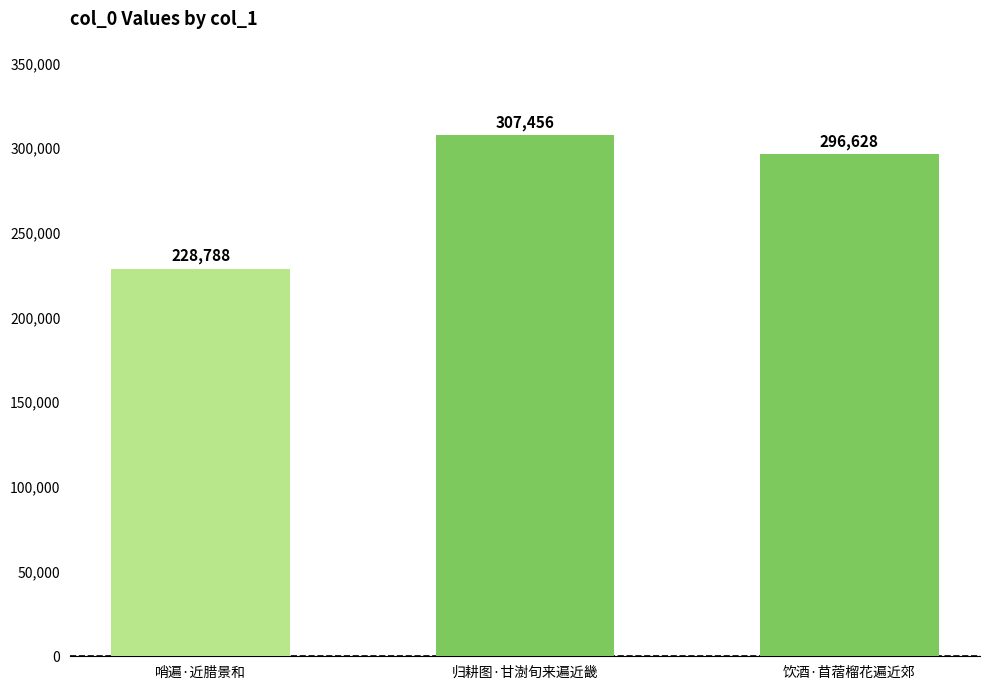

What is the label of the 3rd bar from the right?

哨遍·近腊景和